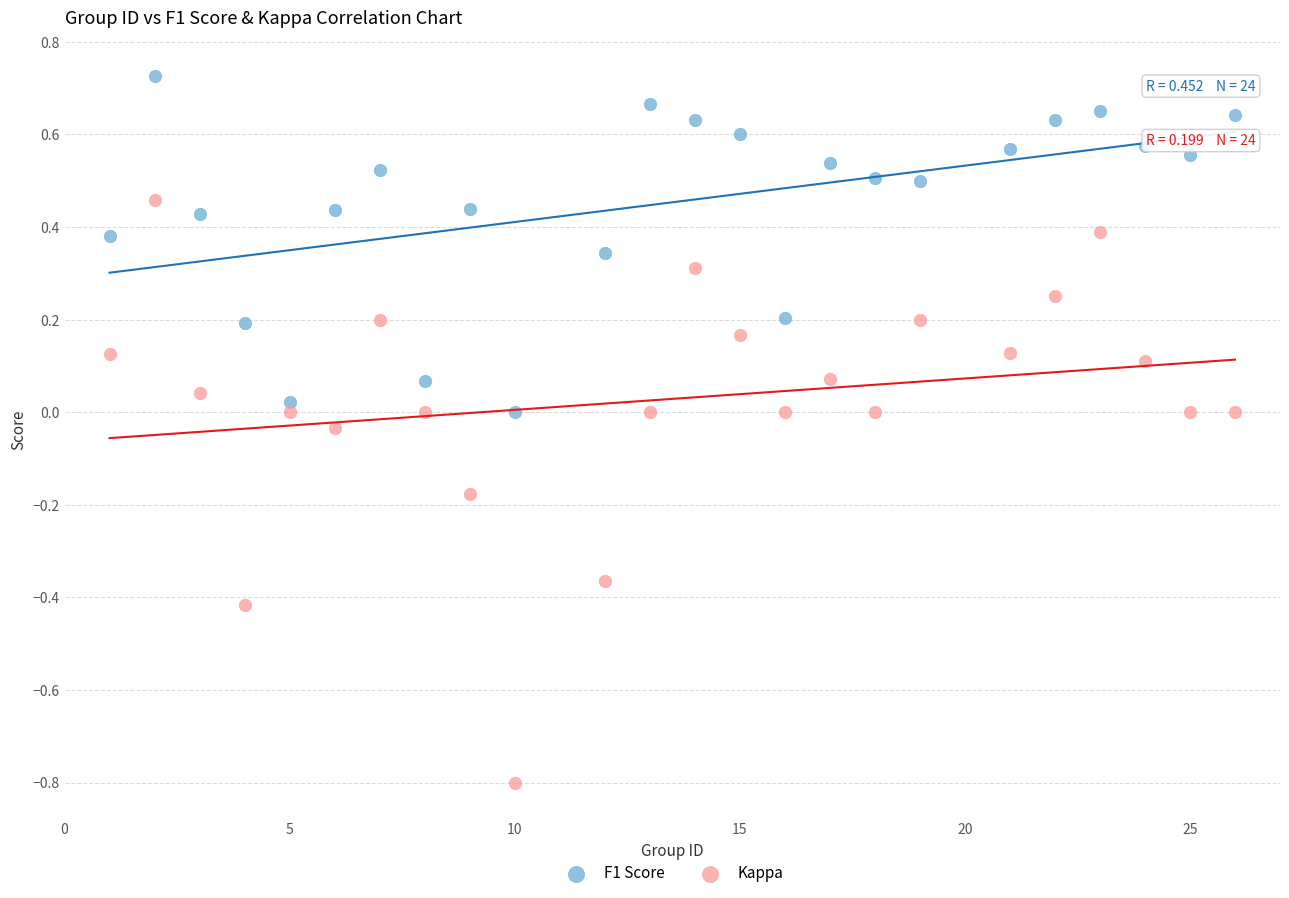

Which series contains the lowest Y value?

Kappa